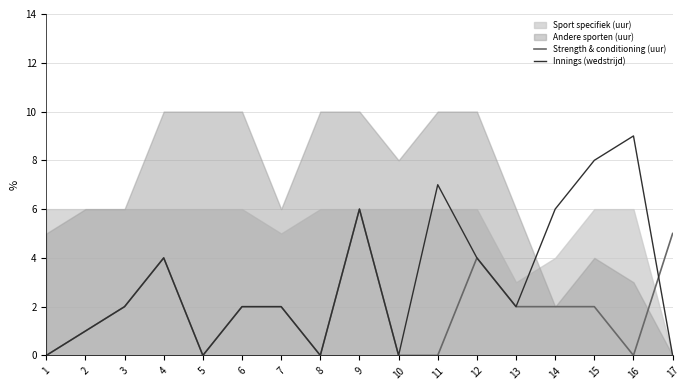

What is the sum of the Innings (wedstrijd) values at 5 and 16?

9